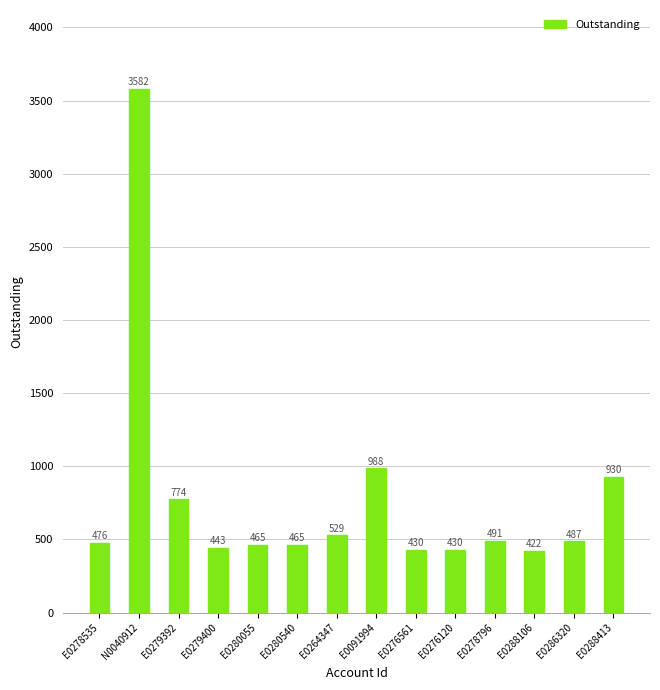

What is the label of the 8th bar from the left?

E0091994